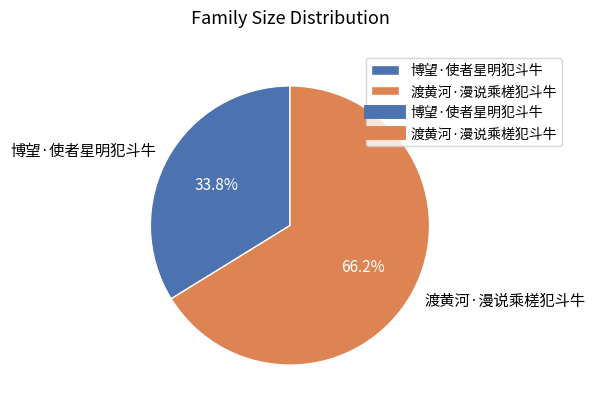

What is the majority slice?

渡黄河·漫说乘槎犯斗牛